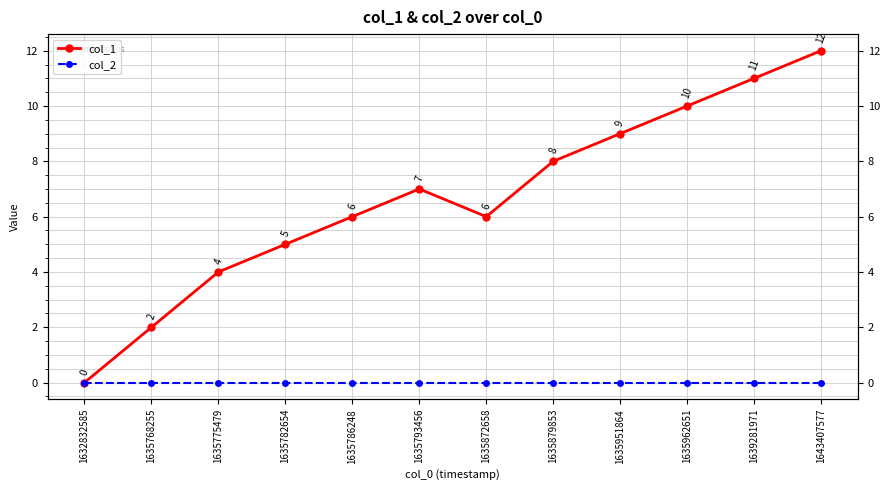

What is the total value across all series at 1635775479?

4